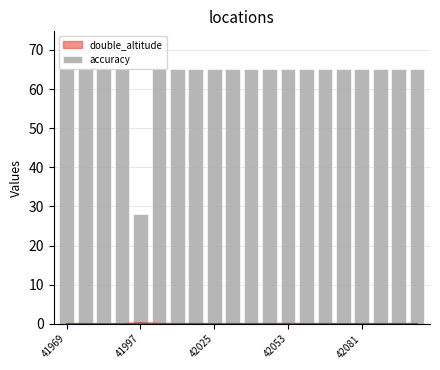

How many bars are there in total?

20